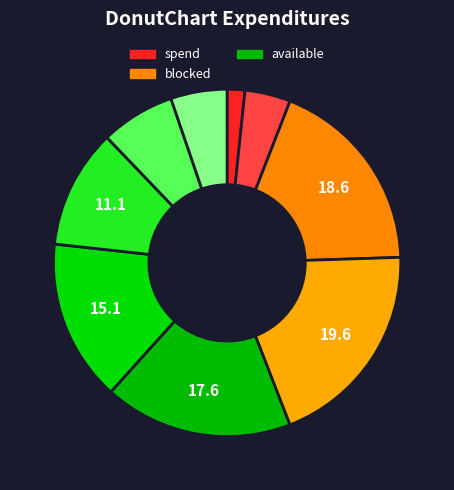

How many segments does this pie chart have?

9